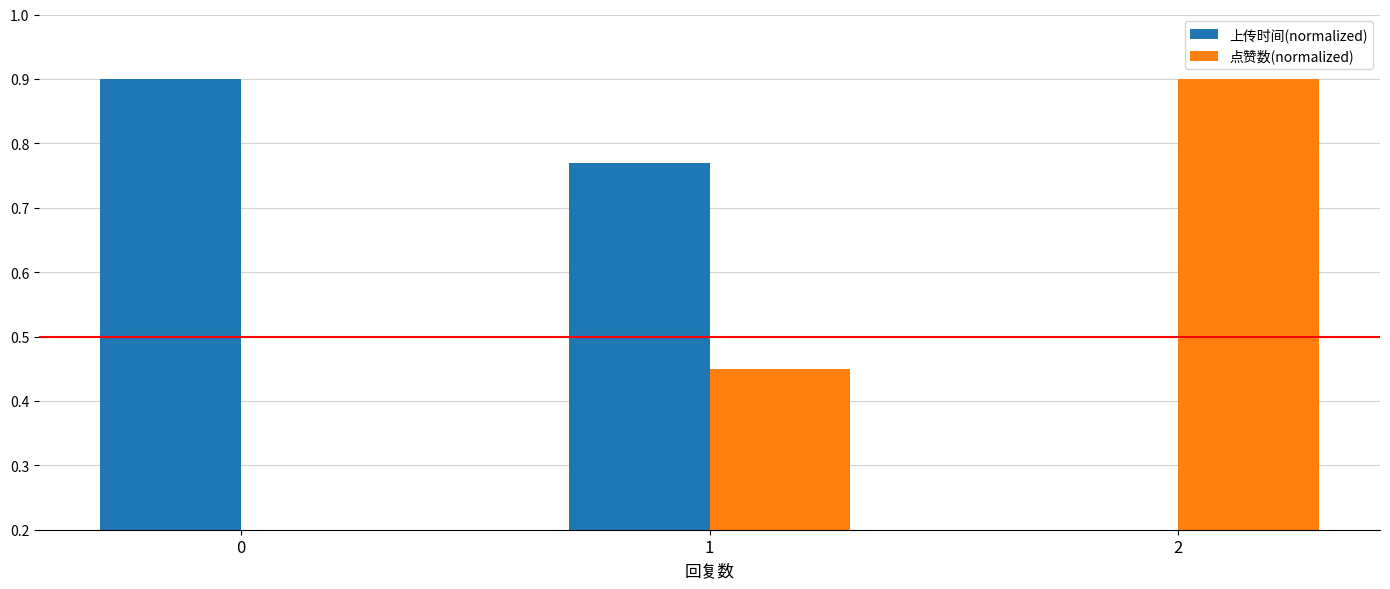

Is it true that 点赞数(normalized) equals 0.9 at 2?

True